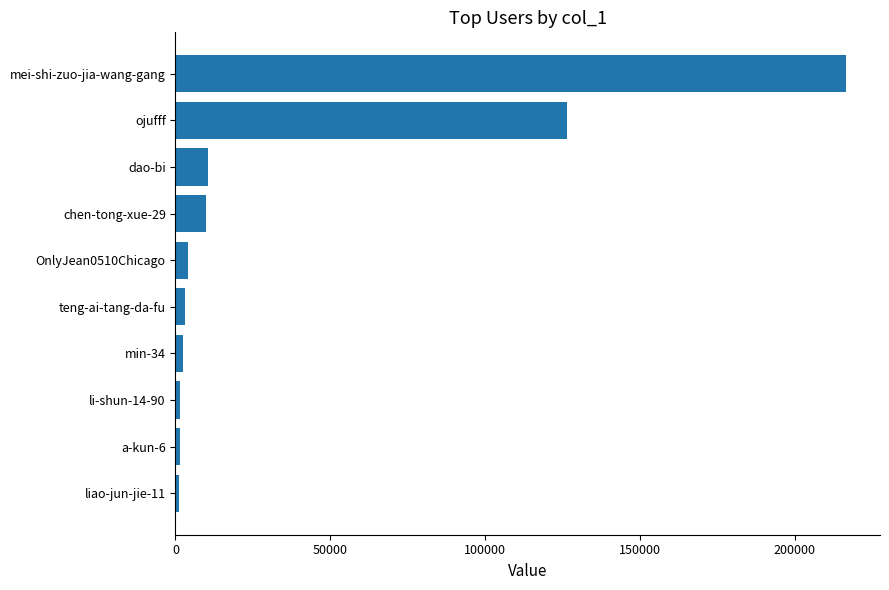

How many series are shown in this chart?

1